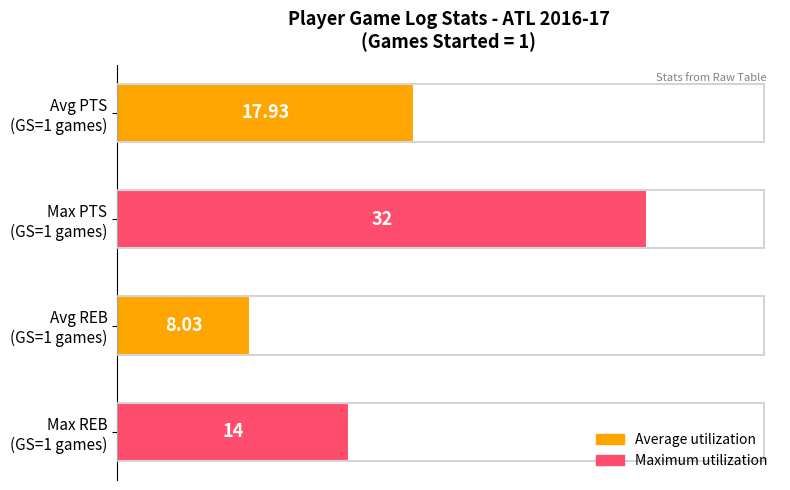

Which label corresponds to the largest value in the chart?

Max PTS
(GS=1 games)